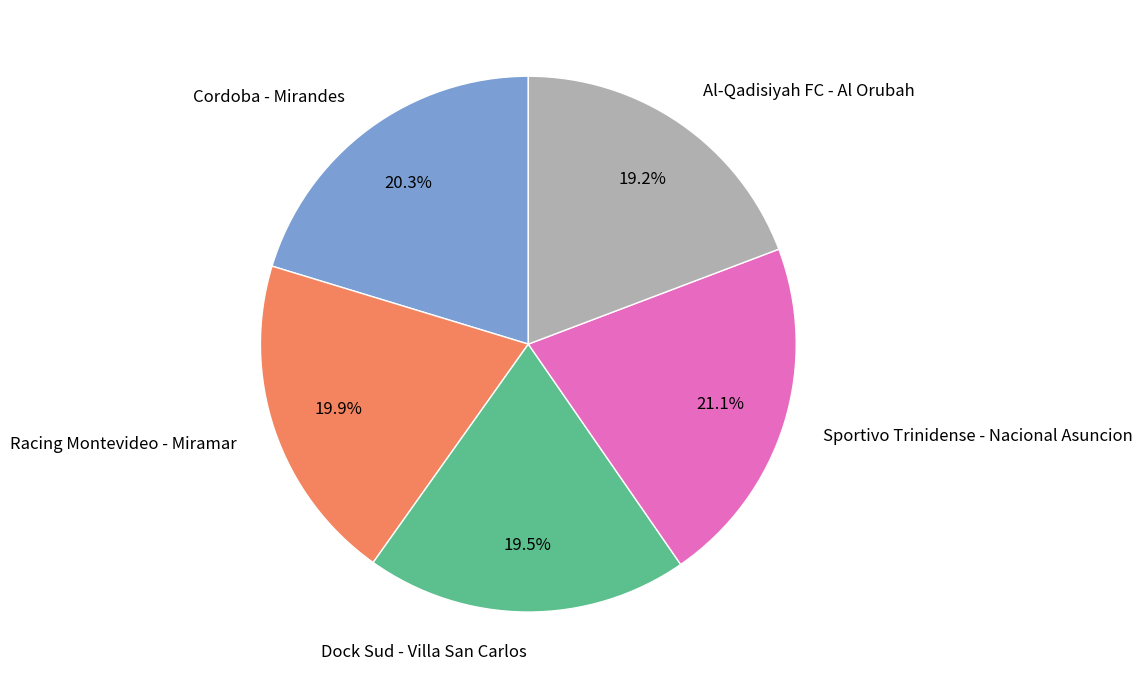

Between Sportivo Trinidense - Nacional Asuncion and Dock Sud - Villa San Carlos, which is larger?

Sportivo Trinidense - Nacional Asuncion